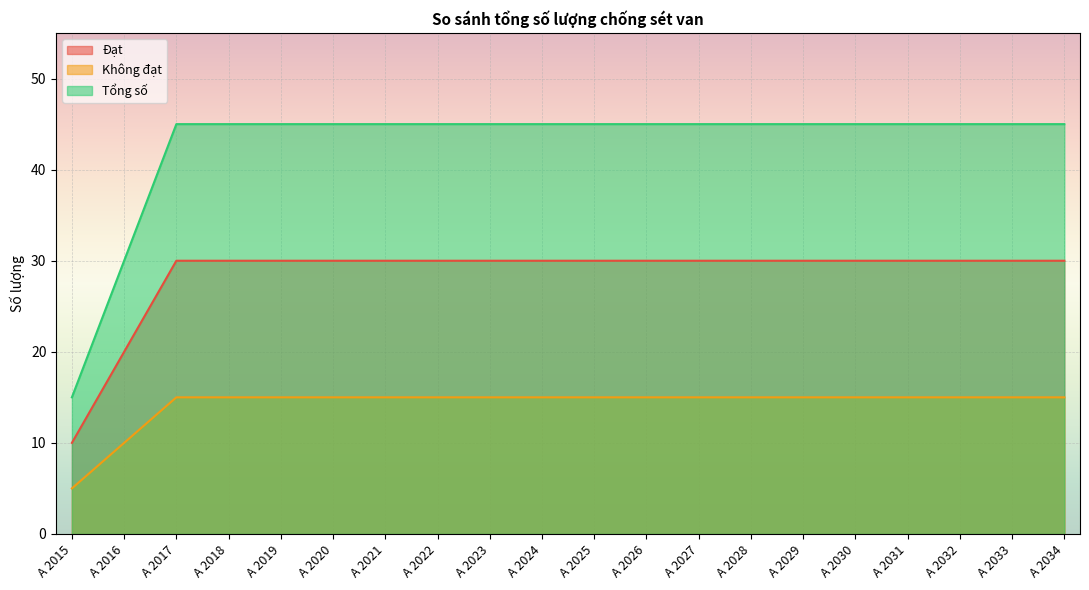

Which series has the largest total across all categories?

Tổng số